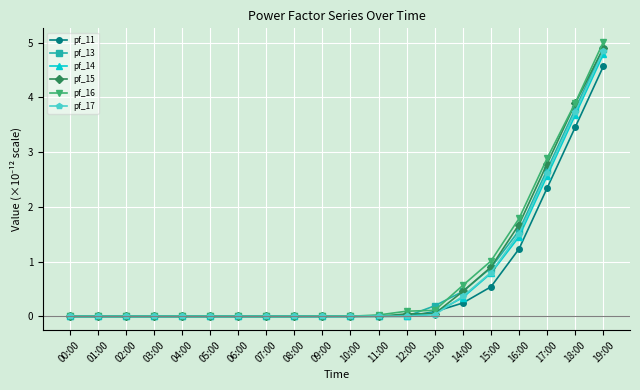

What is the value of the pf_16 point at the 16th from the left?

1.0